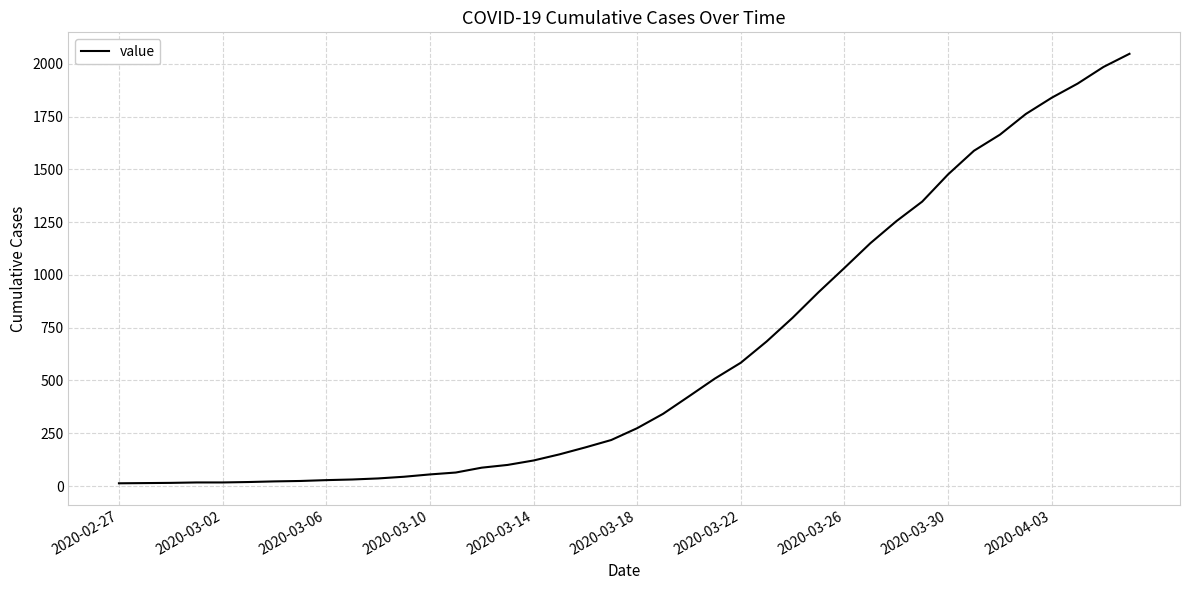

What is the greatest value displayed?

2047